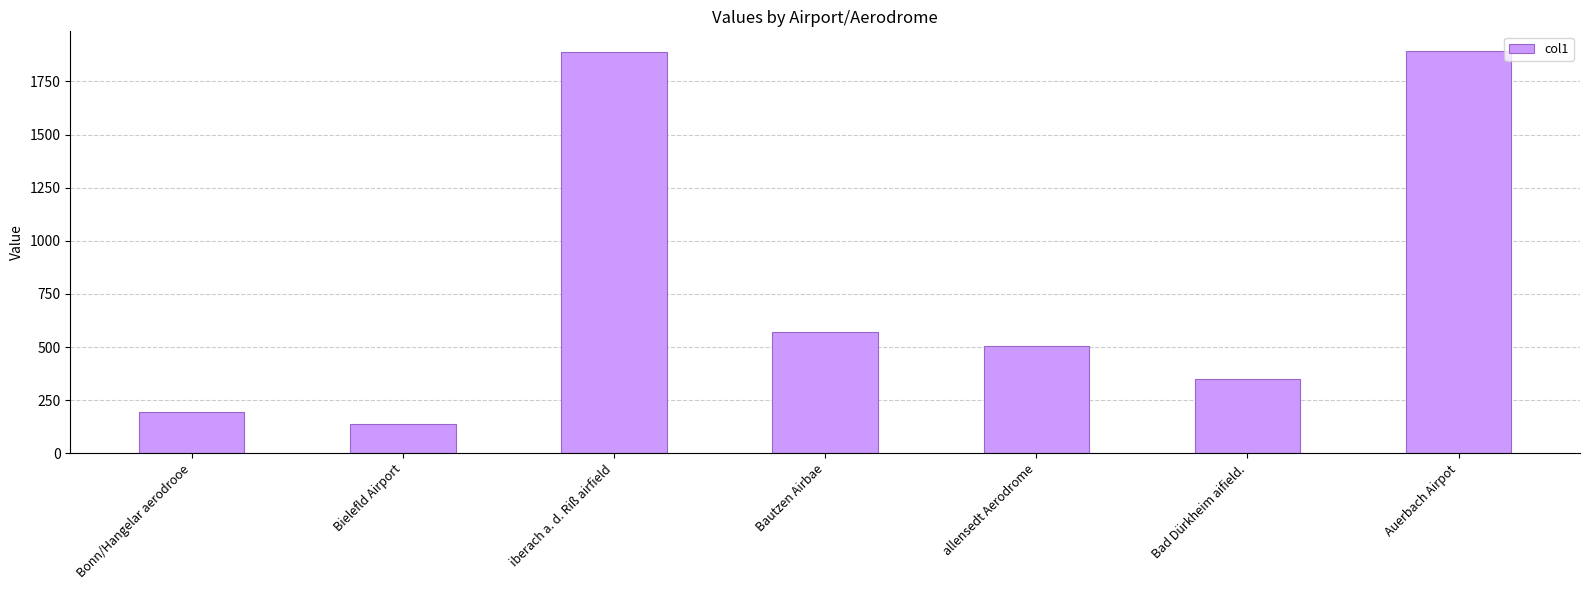

What is the minimum value shown in the chart?

136.6